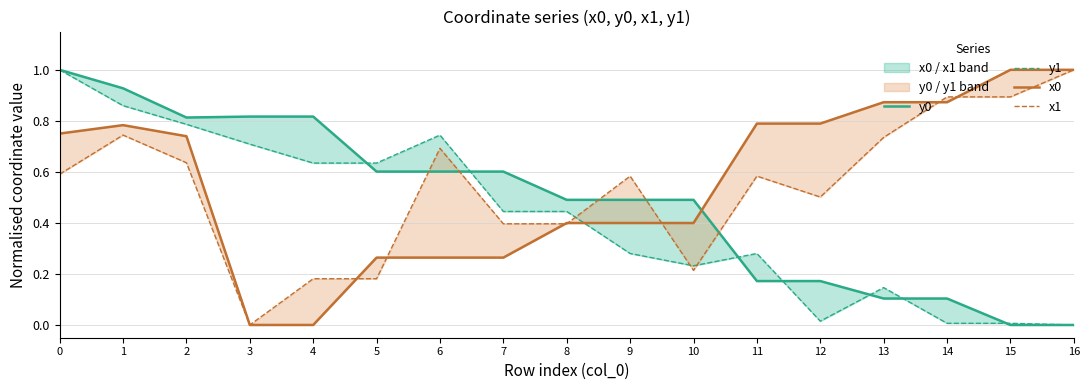

Rank the categories by x1 value from highest to lowest.

16, 14, 15, 1, 13, 6, 2, 0, 9, 11, 12, 7, 8, 10, 4, 5, 3